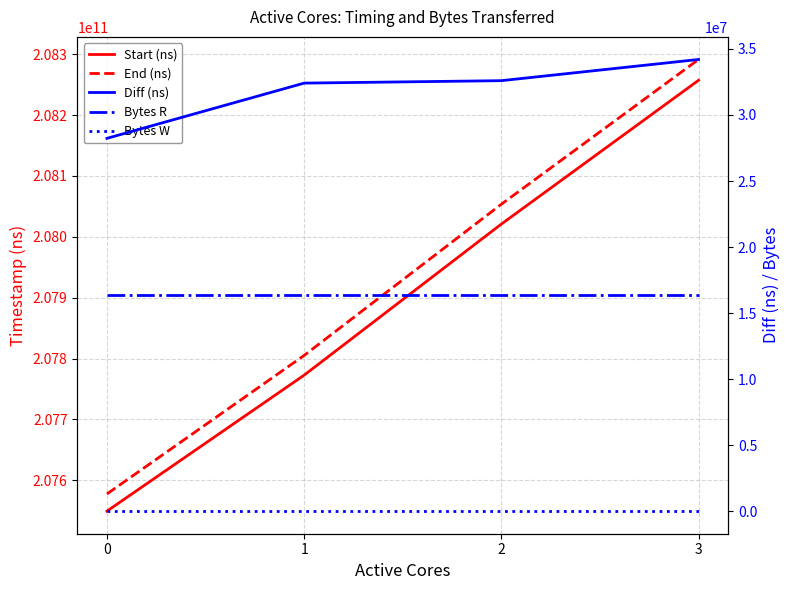

Between 0 and 3, which series saw the biggest shift?

End (ns)